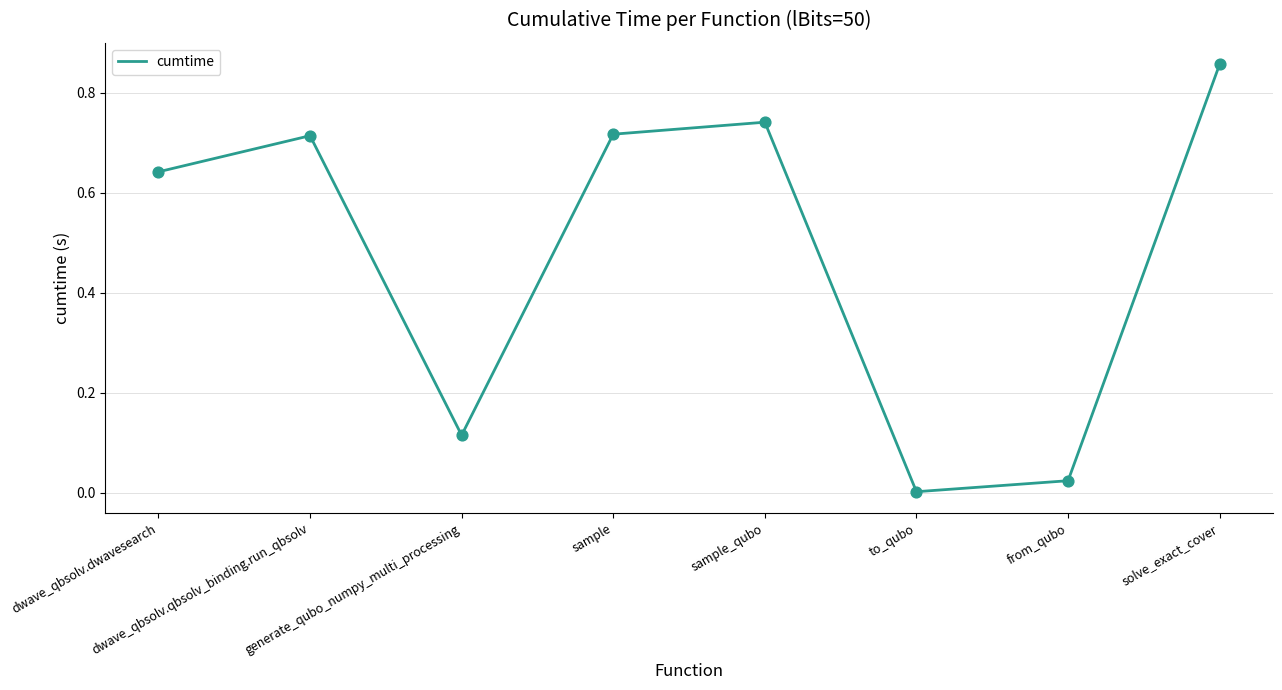

Which has a higher value, sample_qubo or sample?

sample_qubo